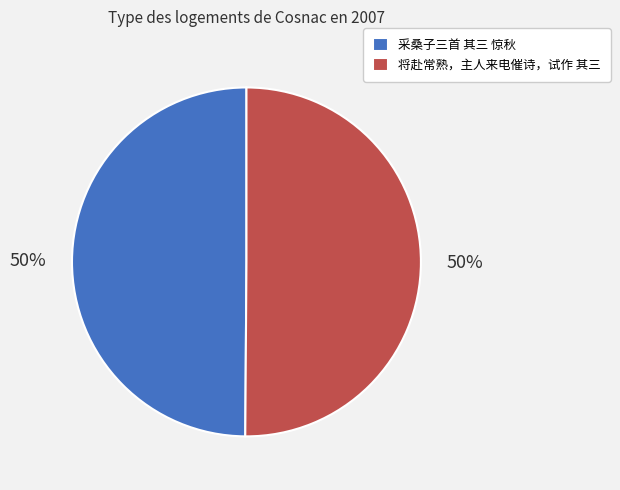

What is the ratio of the value at 将赴常熟，主人来电催诗，试作 其三 to the value at 采桑子三首 其三 惊秋?

1.0